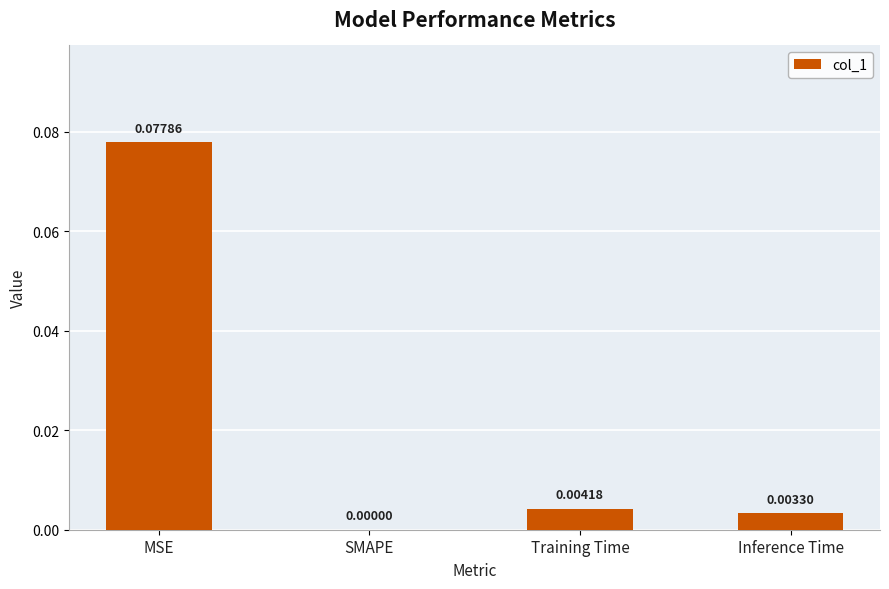

Between MSE and Inference Time, which is larger?

MSE